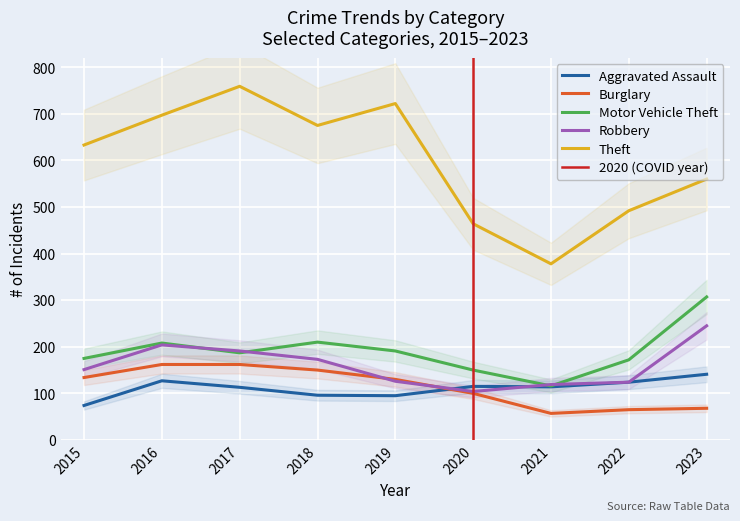

Reading right to left, transcribe all the data shown in this chart.

Aggravated Assault: 2023=141	2022=124	2021=114	2020=115	2019=95	2018=96	2017=113	2016=127	2015=74
Burglary: 2023=68	2022=65	2021=57	2020=100	2019=130	2018=150	2017=162	2016=162	2015=134
Motor Vehicle Theft: 2023=307	2022=172	2021=116	2020=150	2019=191	2018=210	2017=187	2016=208	2015=175
Robbery: 2023=245	2022=124	2021=119	2020=104	2019=126	2018=173	2017=191	2016=204	2015=151
Theft: 2023=560	2022=492	2021=378	2020=464	2019=722	2018=675	2017=759	2016=697	2015=633